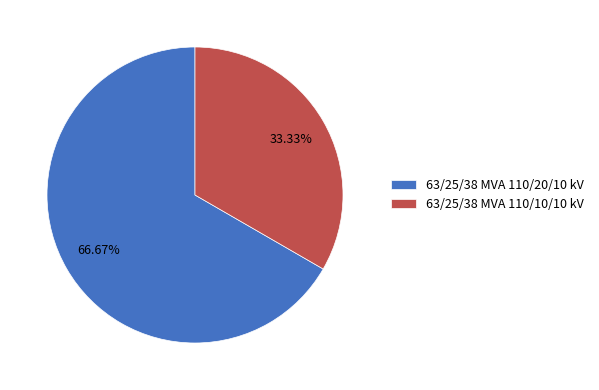

To the nearest percent, what is the combined percentage of 63/25/38 MVA 110/20/10 kV and 63/25/38 MVA 110/10/10 kV?

100%